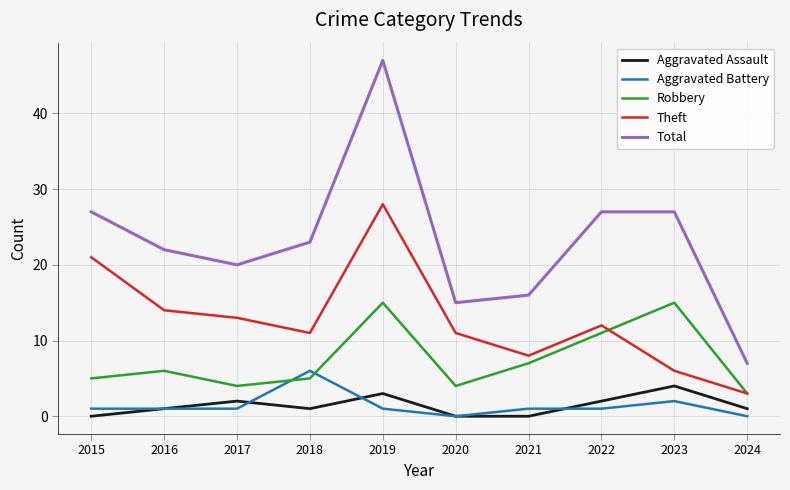

What is the difference between the second highest and minimum values in the Aggravated Assault series?

3